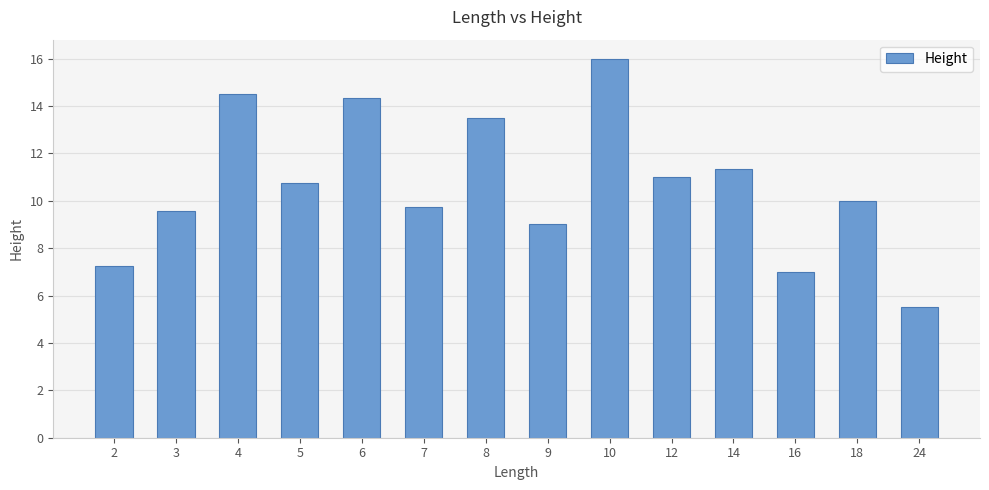

What is the value of the 7th bar from the left?

13.5